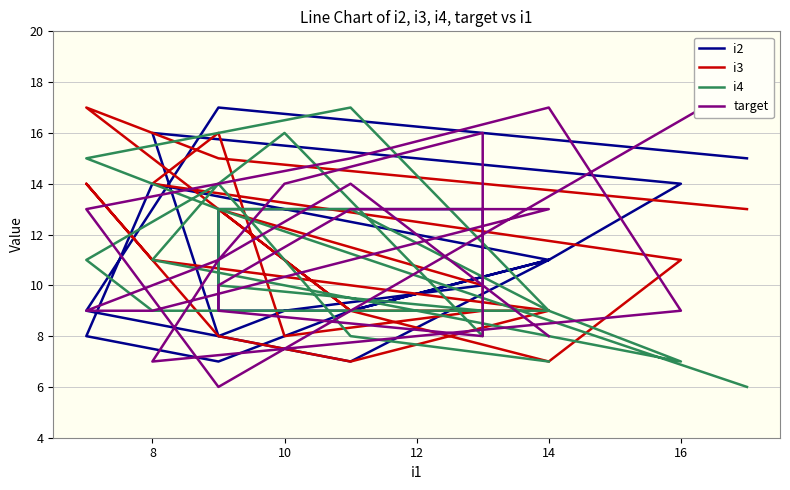

What is the difference between the target values at 10 and 16?

1